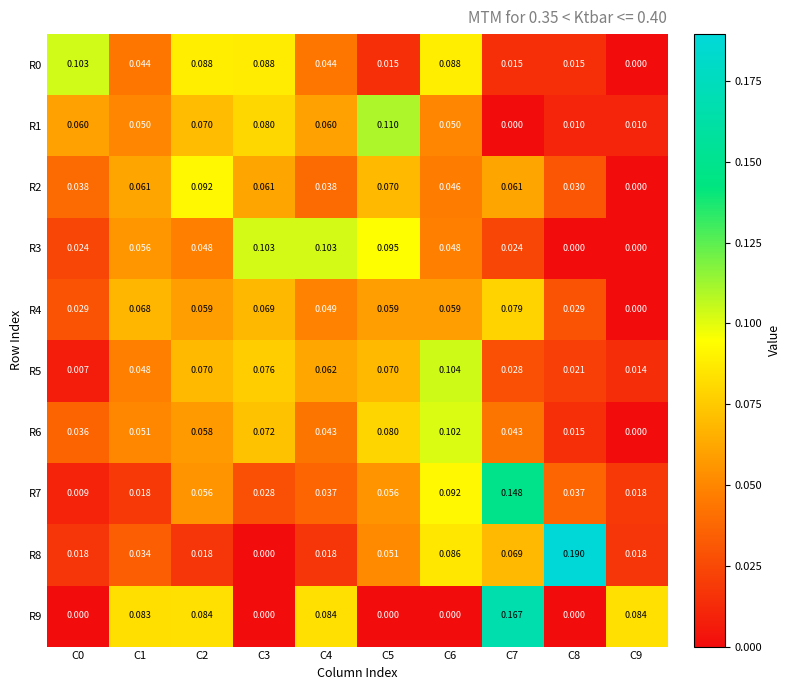

Is the value of R5 at C1 greater than the value of R4 at C5?

No